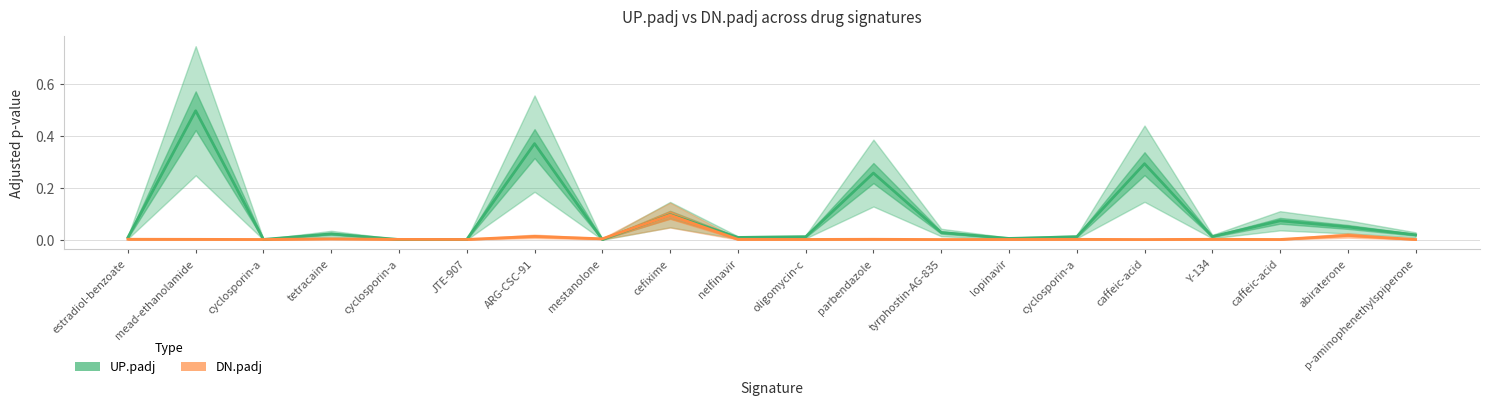

How many series are shown in this chart?

2